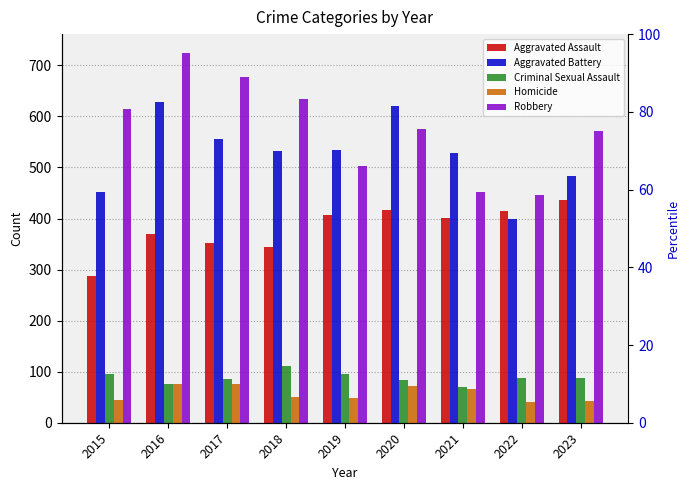

How many distinct data groups are displayed?

5